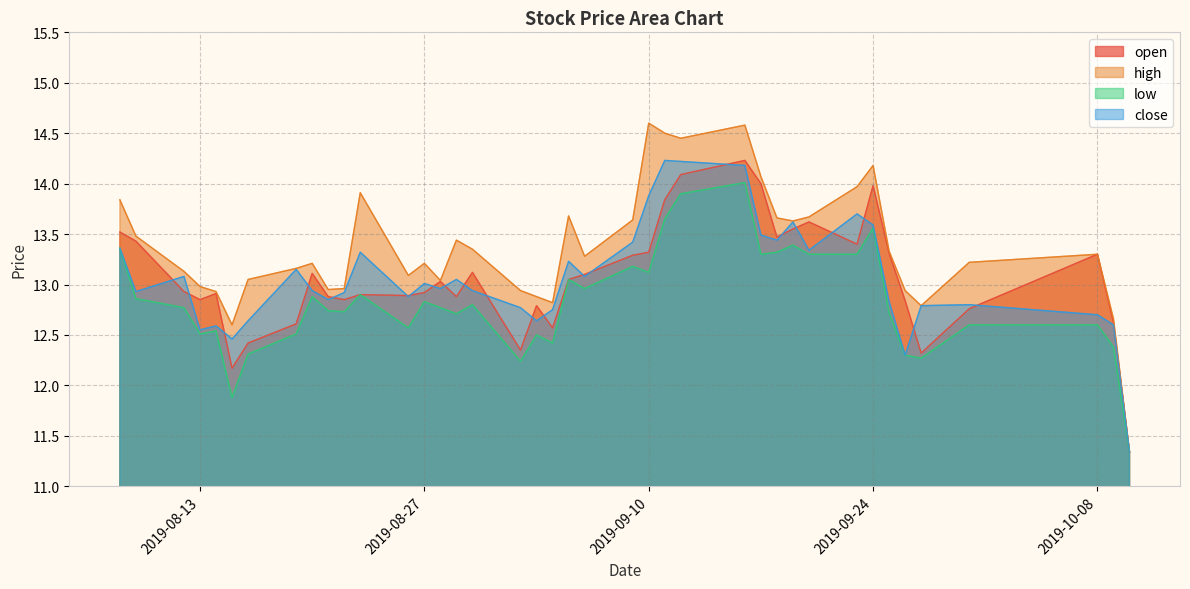

At how many categories does at least one series exceed 14?

6